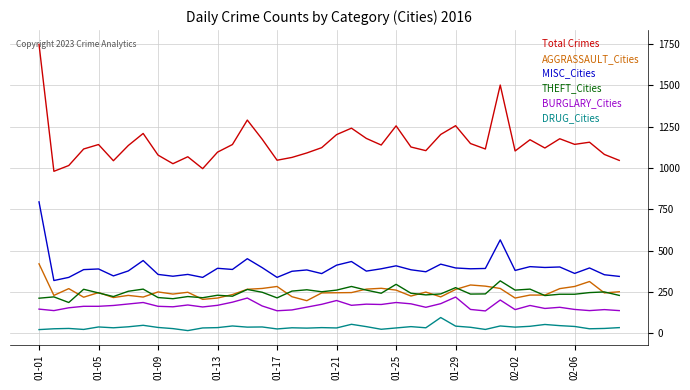

What are all the series names shown in the legend?

Total Crimes, AGGRASSAULT_Cities, MISC_Cities, THEFT_Cities, BURGLARY_Cities, DRUG_Cities